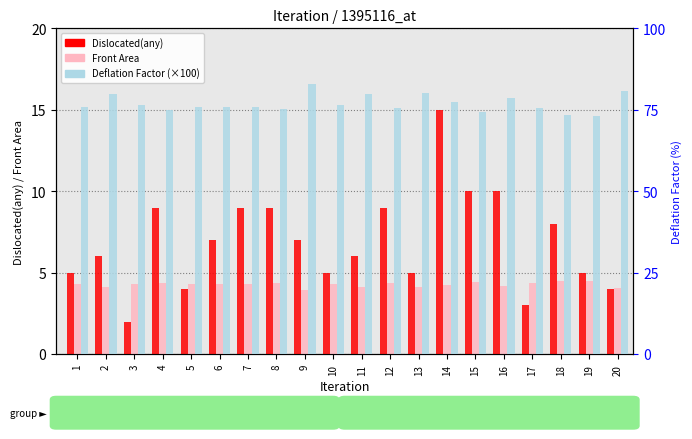

What is the value of the Dislocated(any) bar at the 20th from the left?

4.0